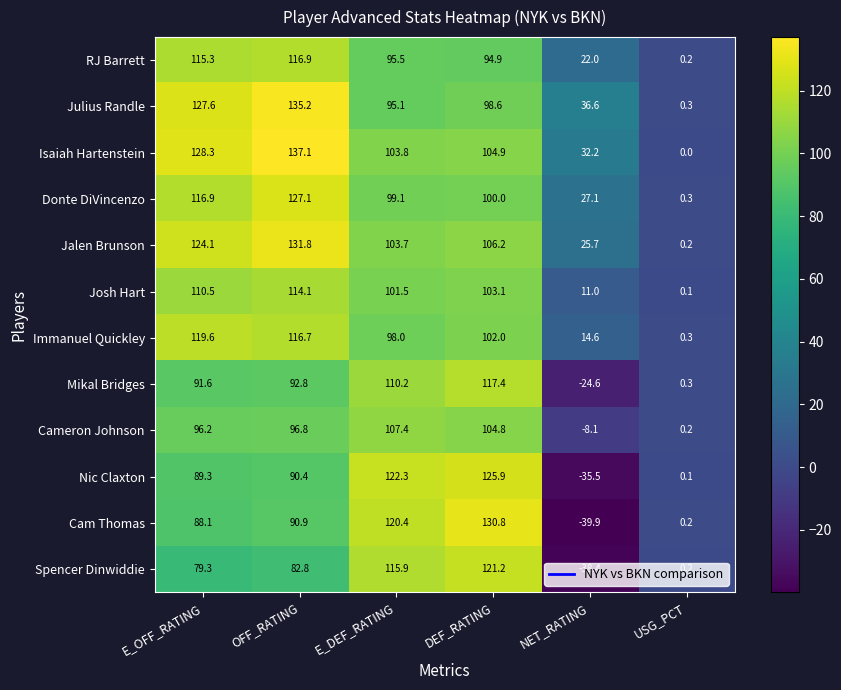

Which series has the largest total across all categories?

Isaiah Hartenstein